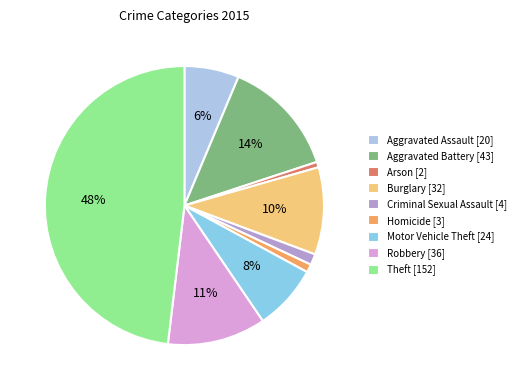

What percentage is the Criminal Sexual Assault slice, to the nearest percent?

1%